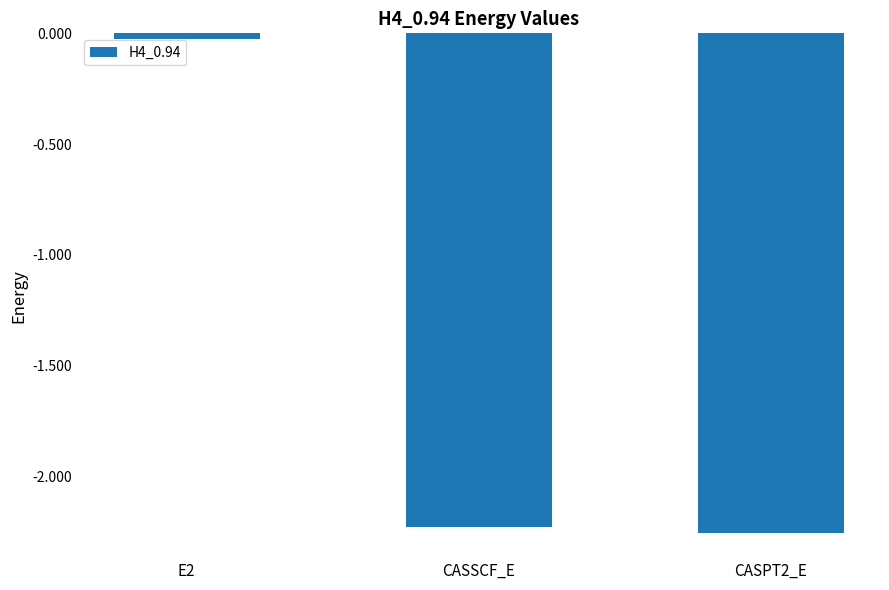

At which label does the data first exceed -2?

E2